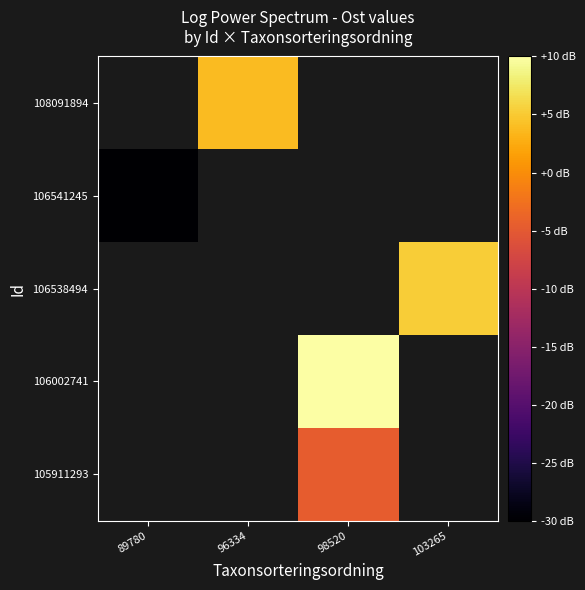

Count the number of data series in this chart.

5